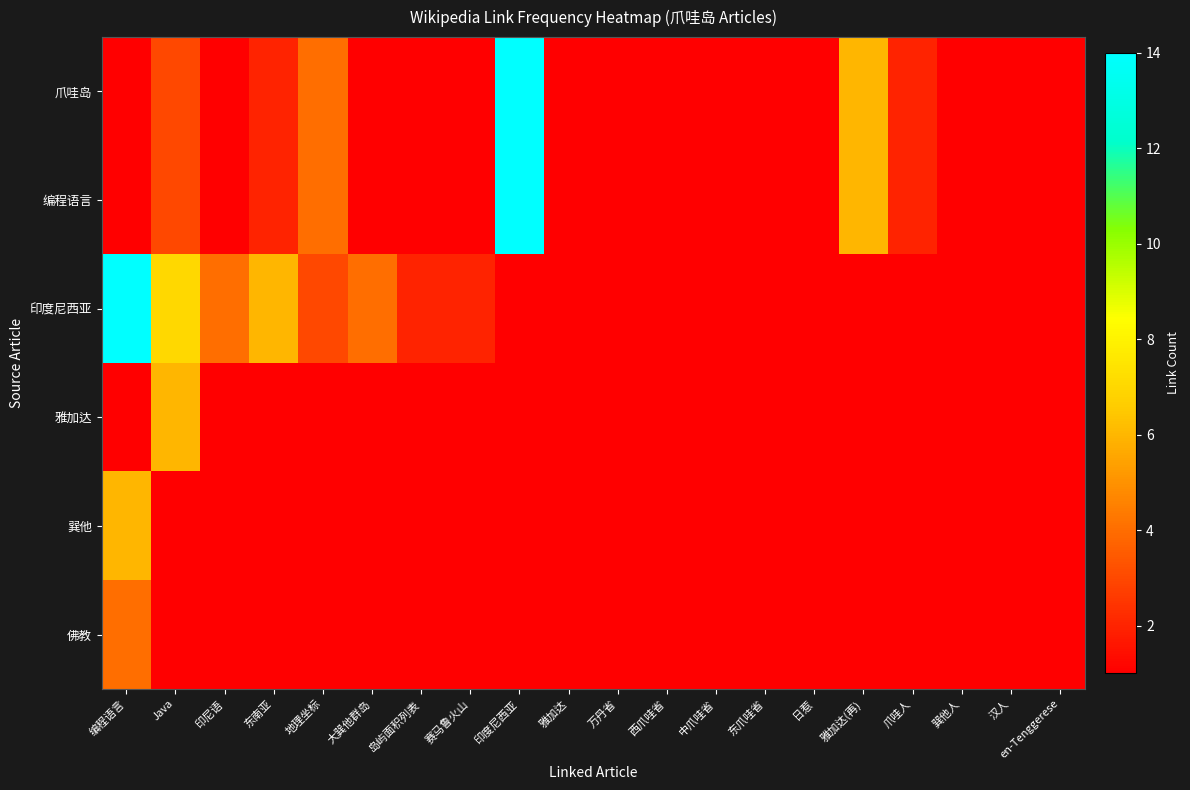

At which category does the chart reach its minimum across all series?

编程语言